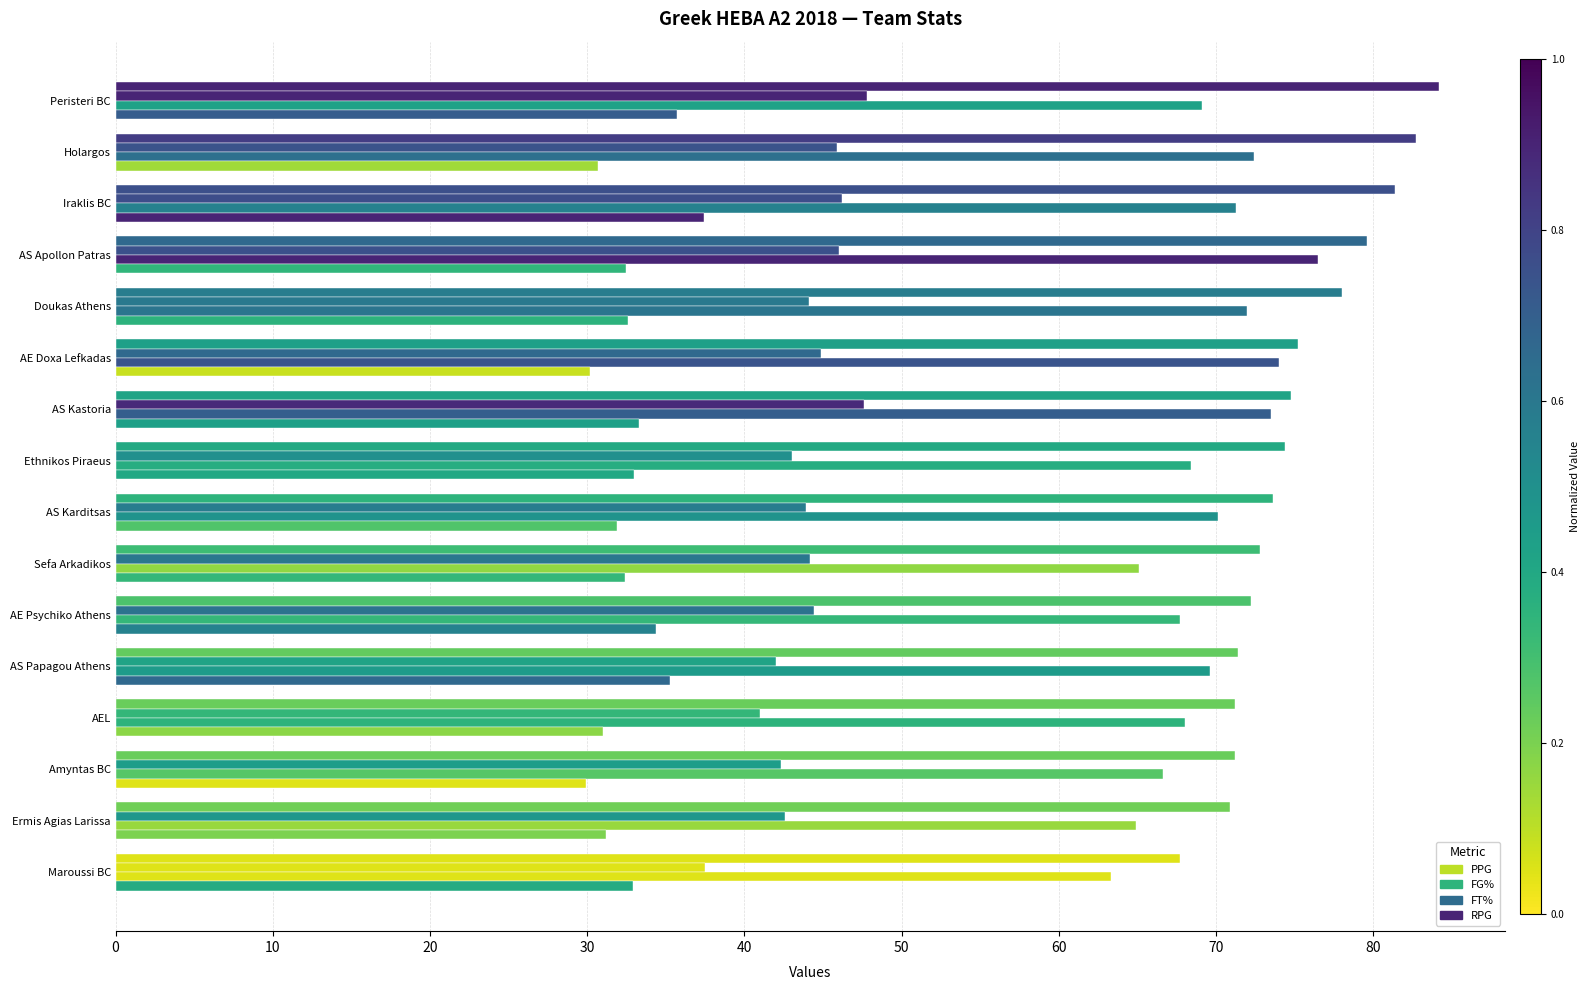

How many data points in PPG are less than 74?

8